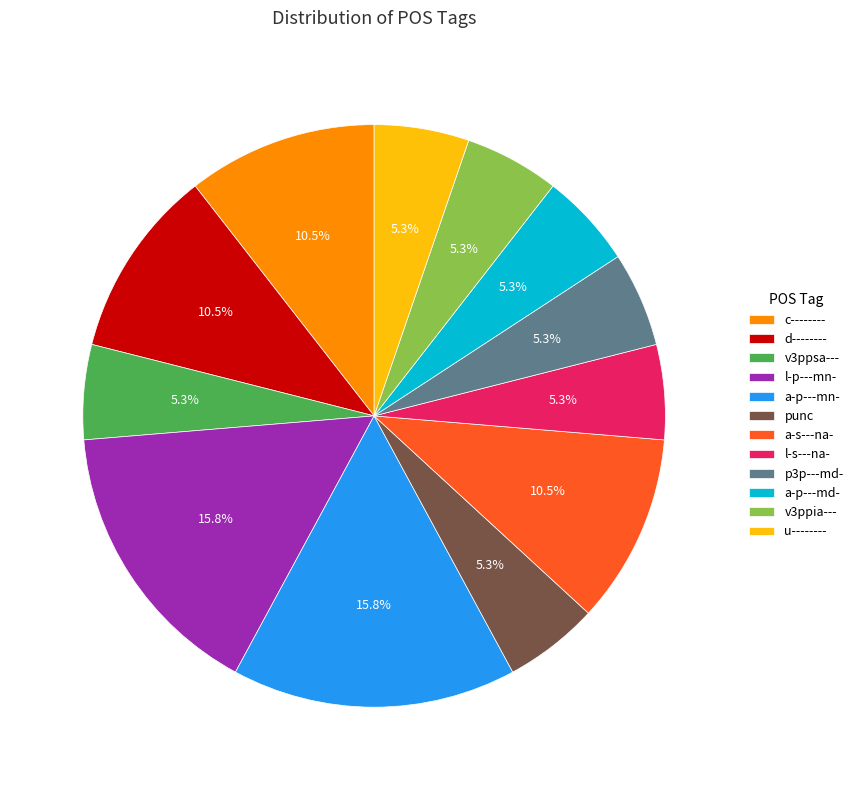

Do l-p---mn- and punc together represent more than half of the pie?

No